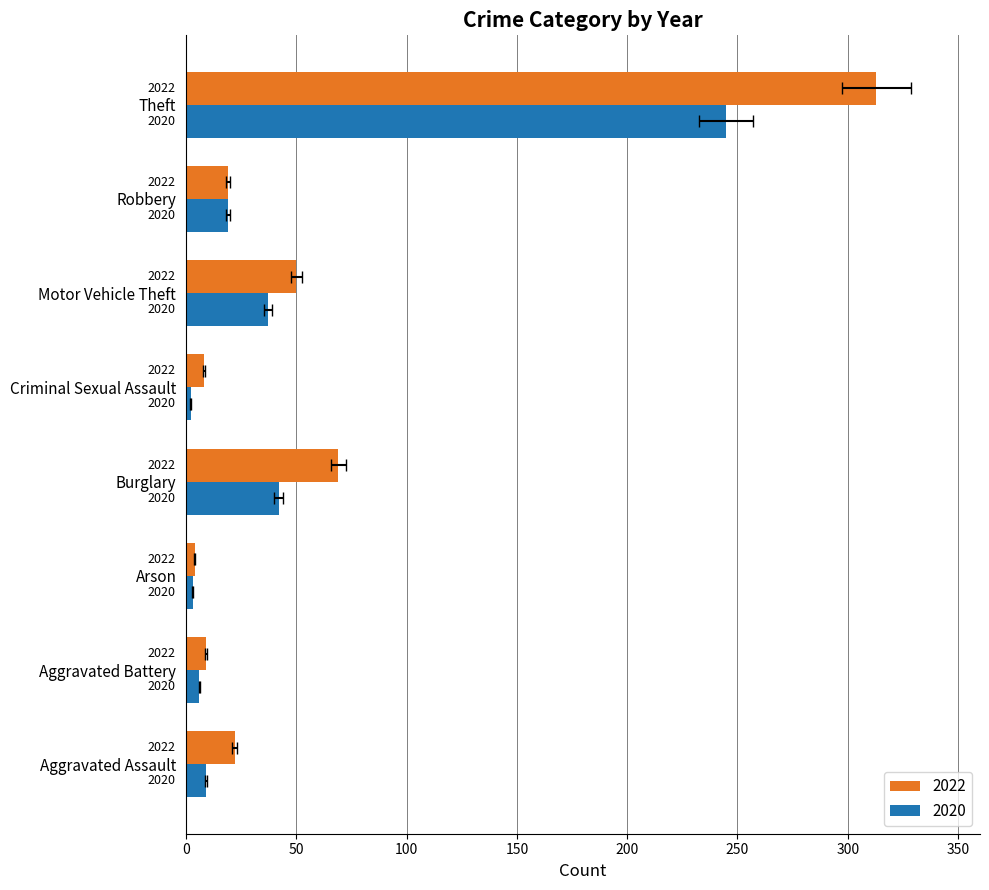

What is the maximum value shown in the chart?

313